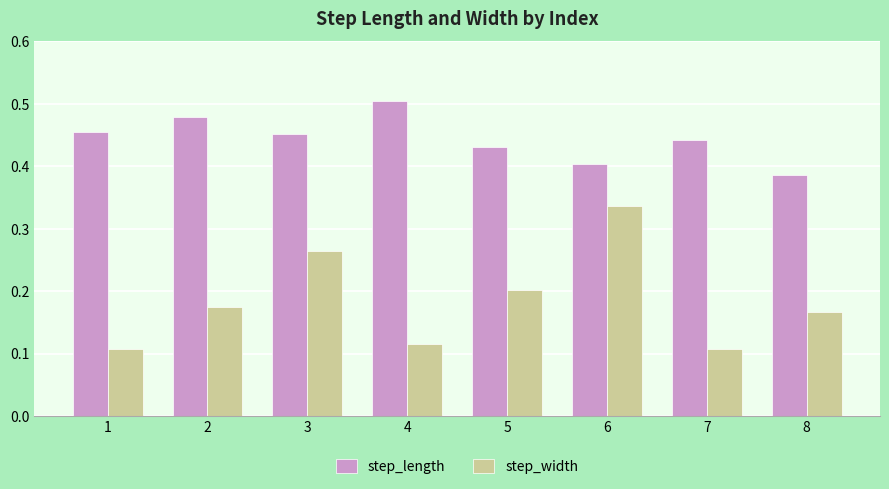

What is the sum of all step_width values?

1.5